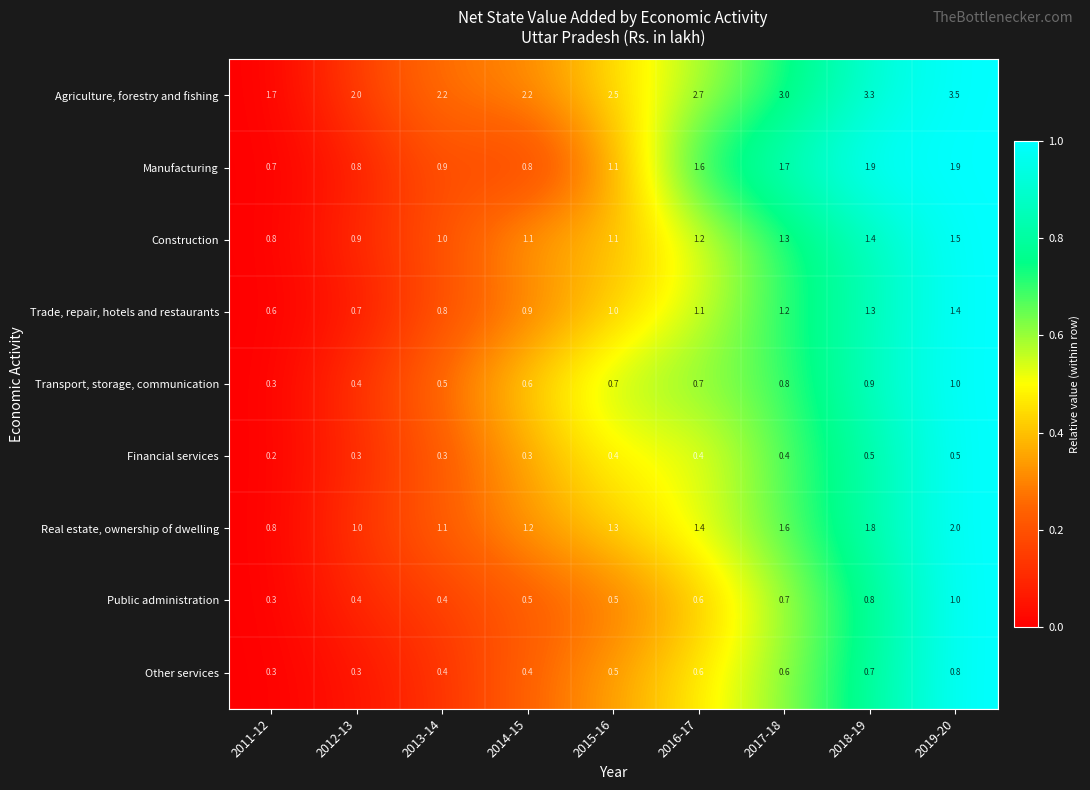

The Construction series shows 1.3 at 2017-18. True or false?

True